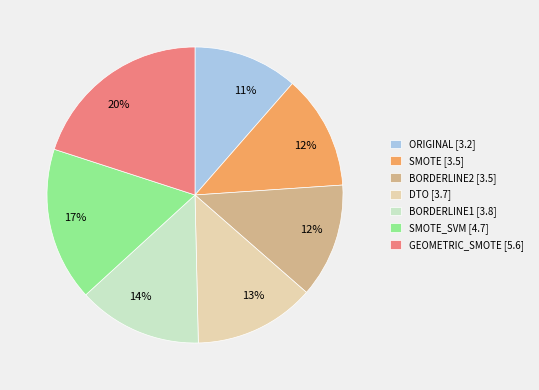

To the nearest percent, what is the average slice percentage?

14%